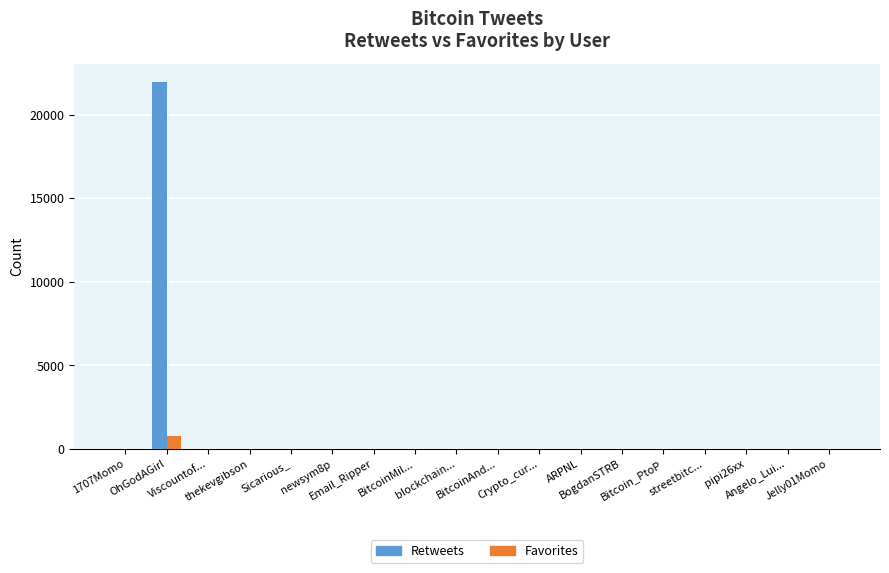

Are the bars grouped side by side (vs. stacked)?

Yes